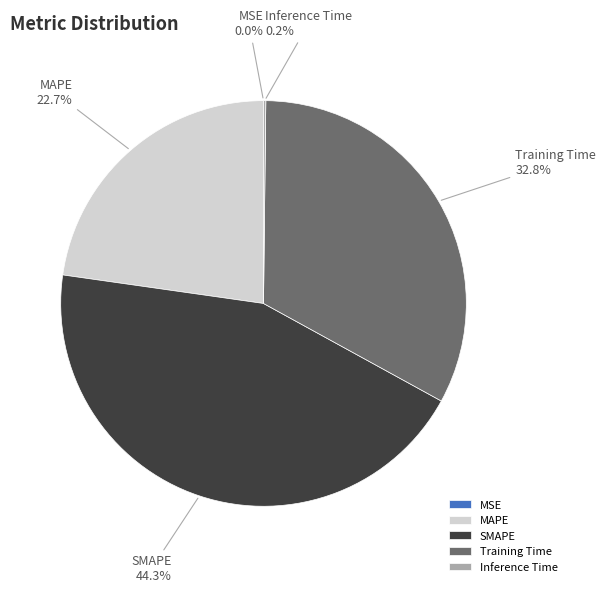

Which slice is the largest?

SMAPE